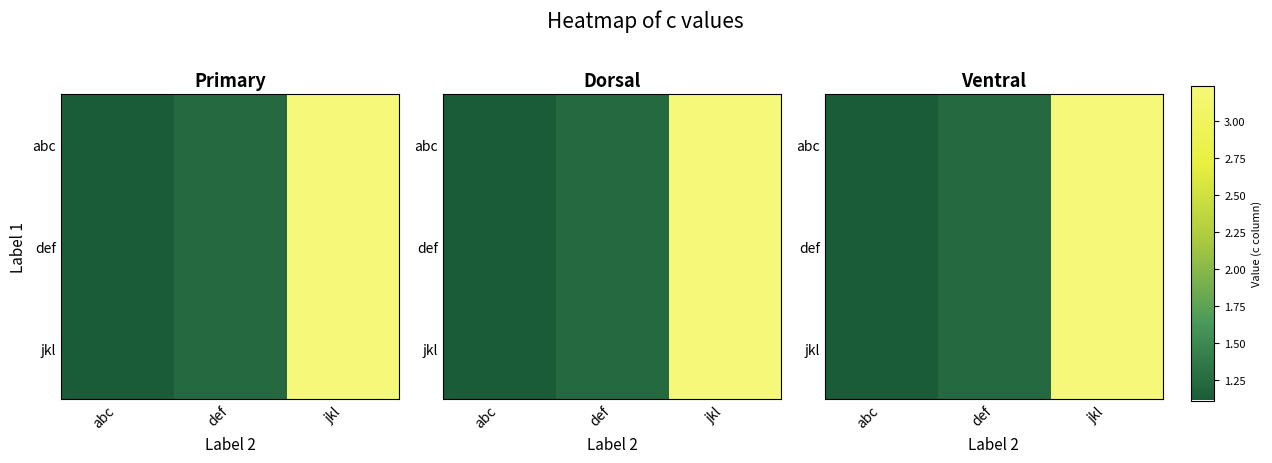

What is the sum of all def values?

5.6